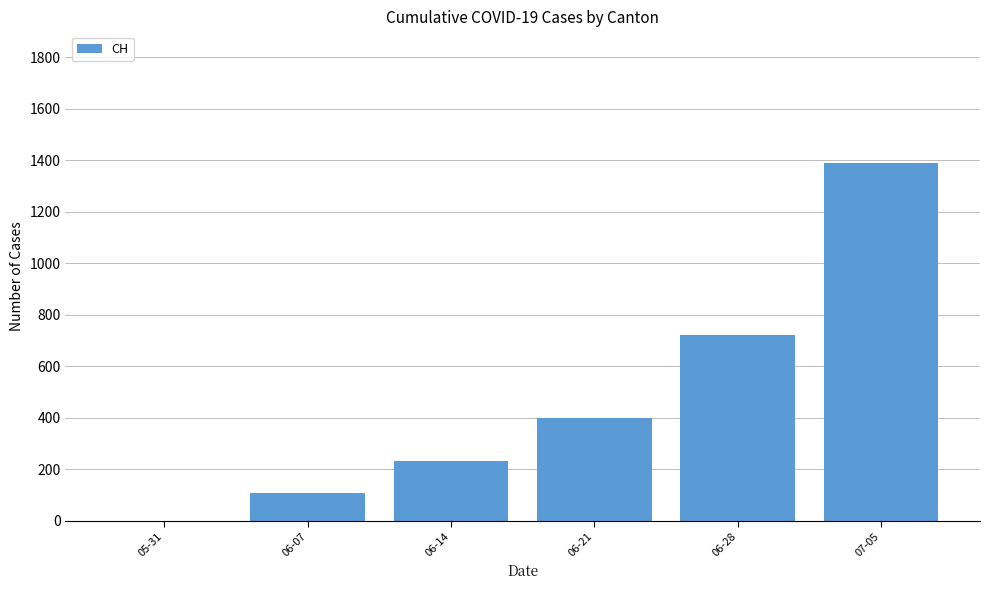

What is the difference between the values at 06-14 and 05-31?

234